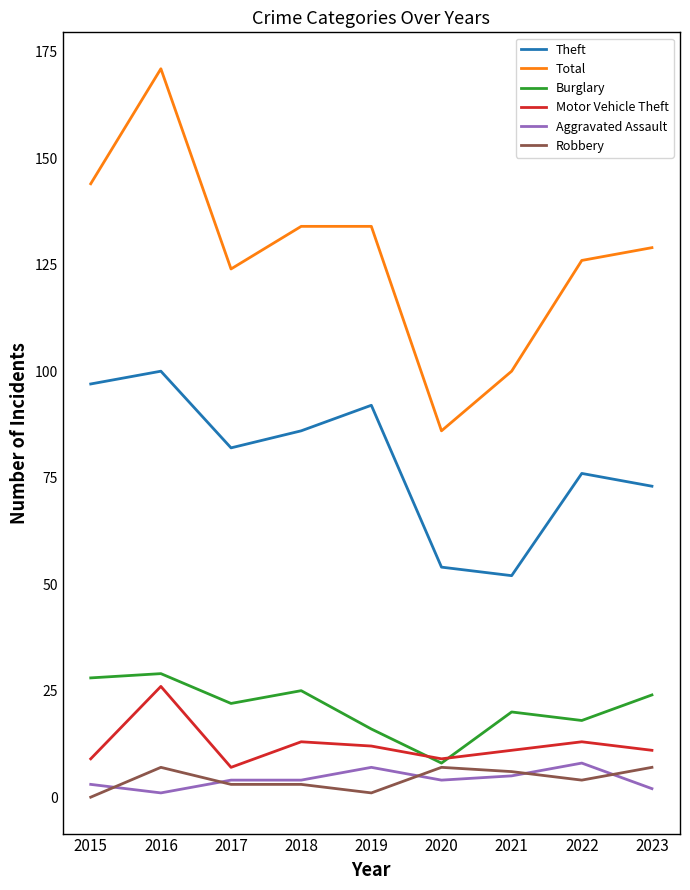

At which category is the sum across all series the highest?

2016